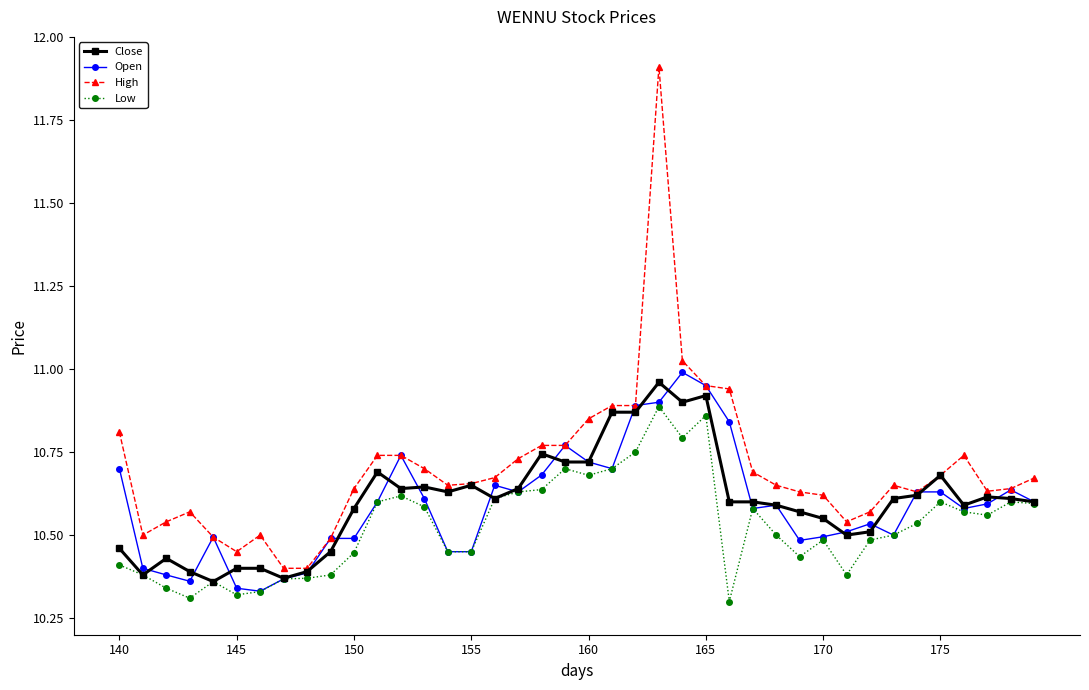

Which series has the widest spread of values?

High